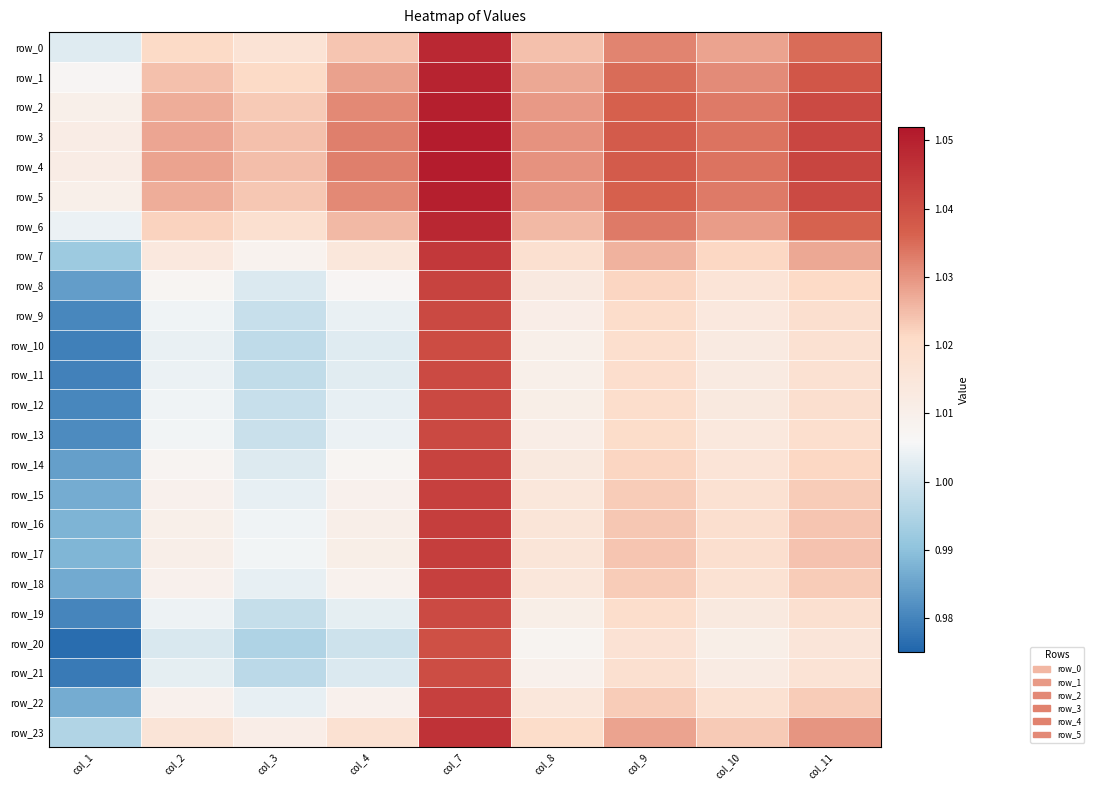

At which label does row_20 reach its minimum?

col_1